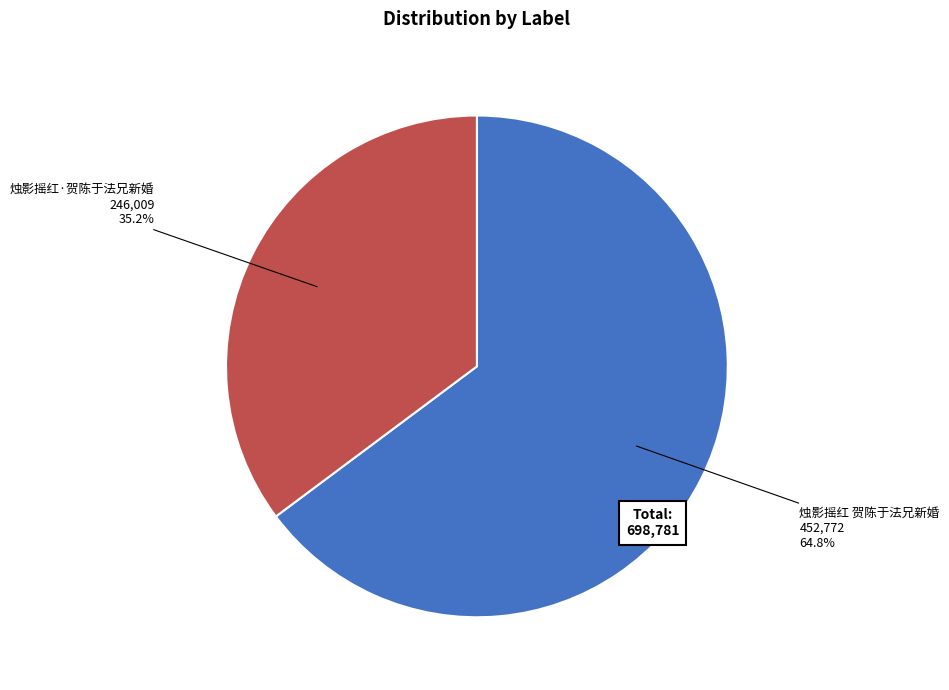

How many segments does this pie chart have?

2